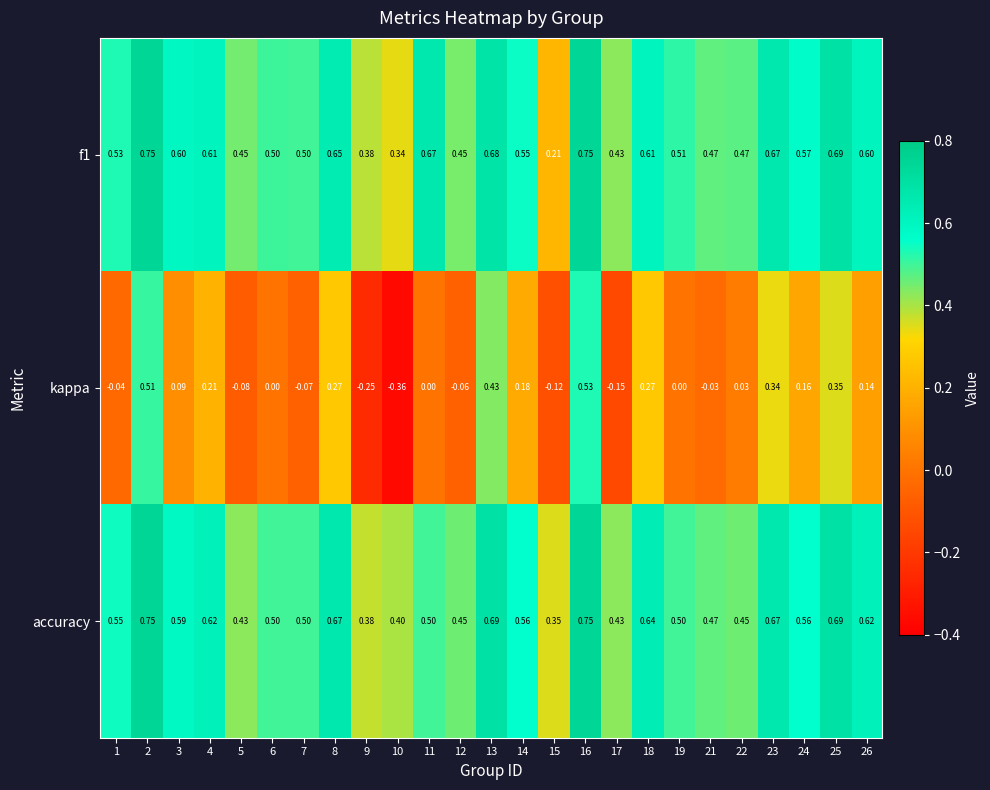

How many categories are shown in the chart?

25